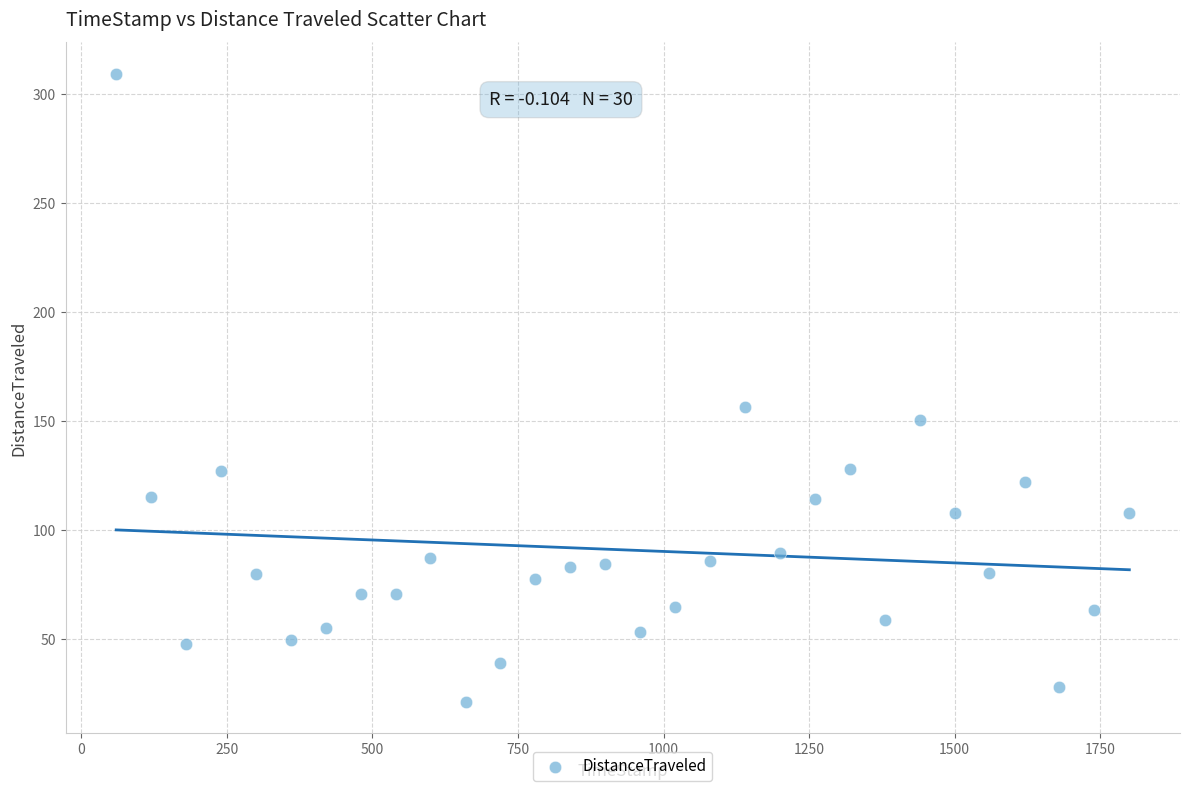

What Y value in the scatter plot is closest to 165?

156.5